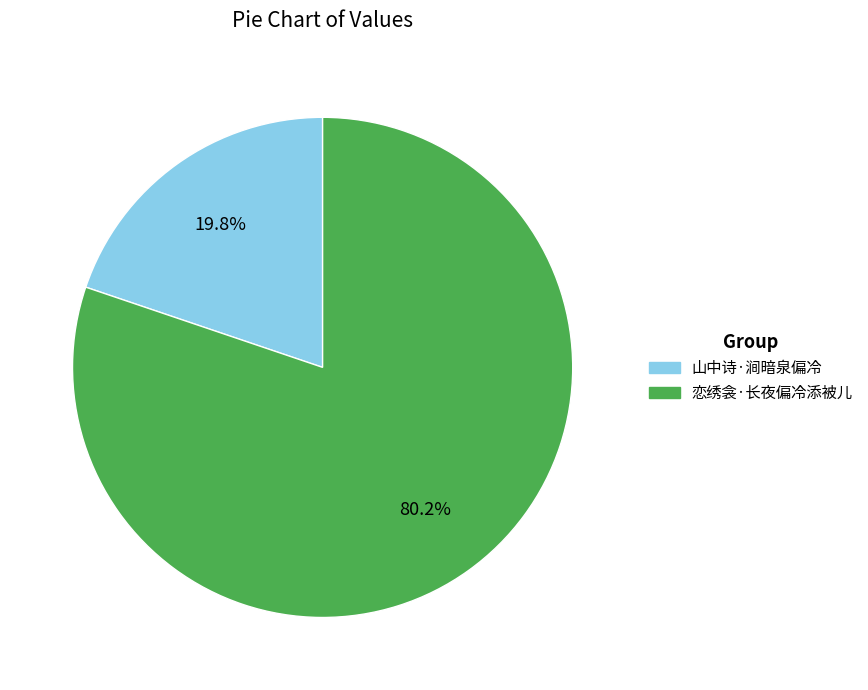

Which category accounts for the majority?

恋绣衾·长夜偏冷添被儿